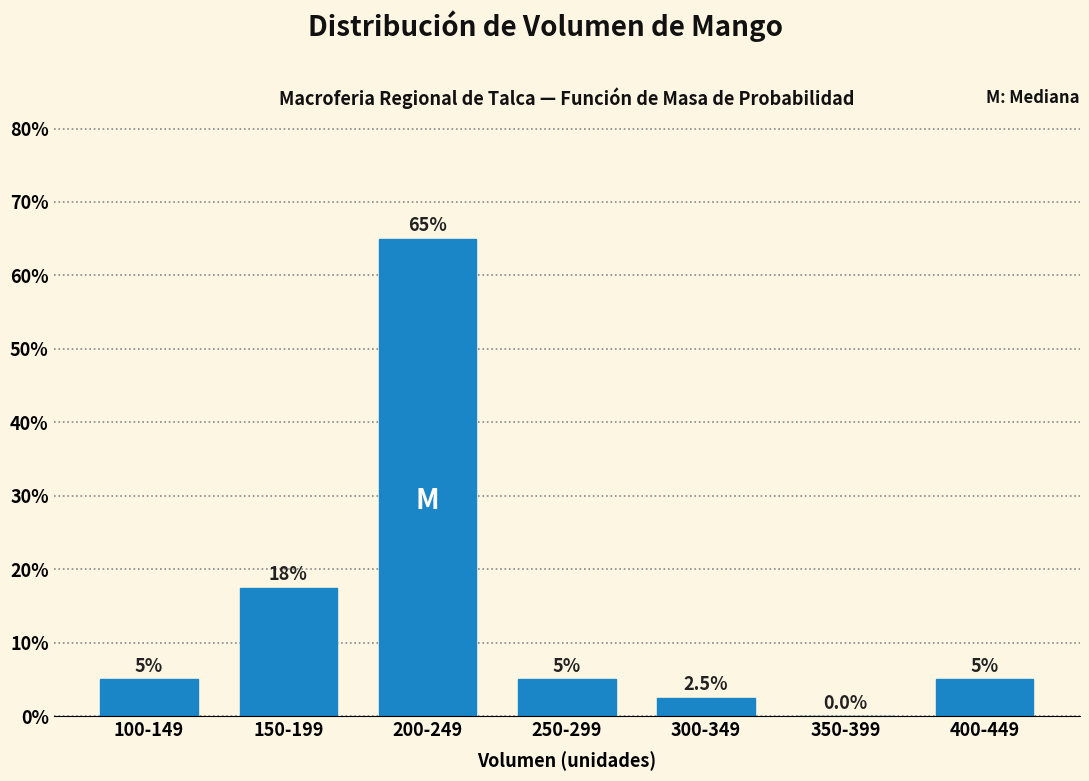

Reading right to left, extract all data points from this chart.

400-449=5.0	350-399=0.0	300-349=2.5	250-299=5.0	200-249=65.0	150-199=17.5	100-149=5.0